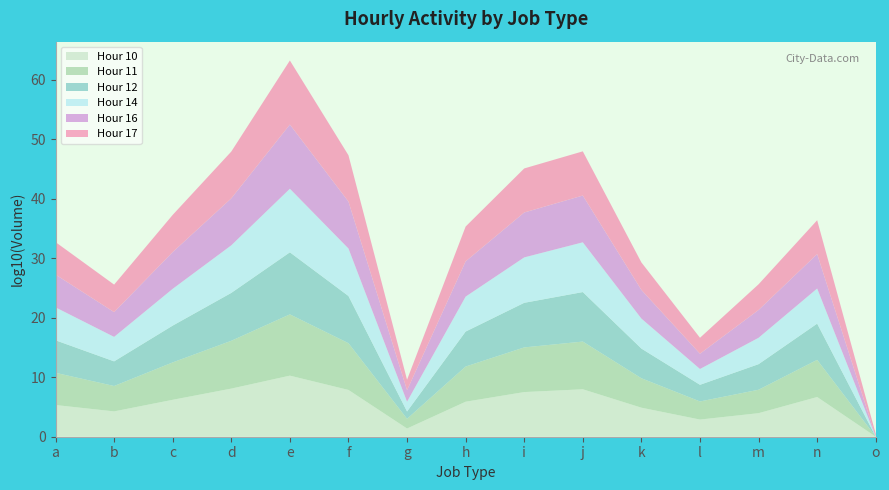

Is it true that Hour 10 equals 10.3 at i?

False